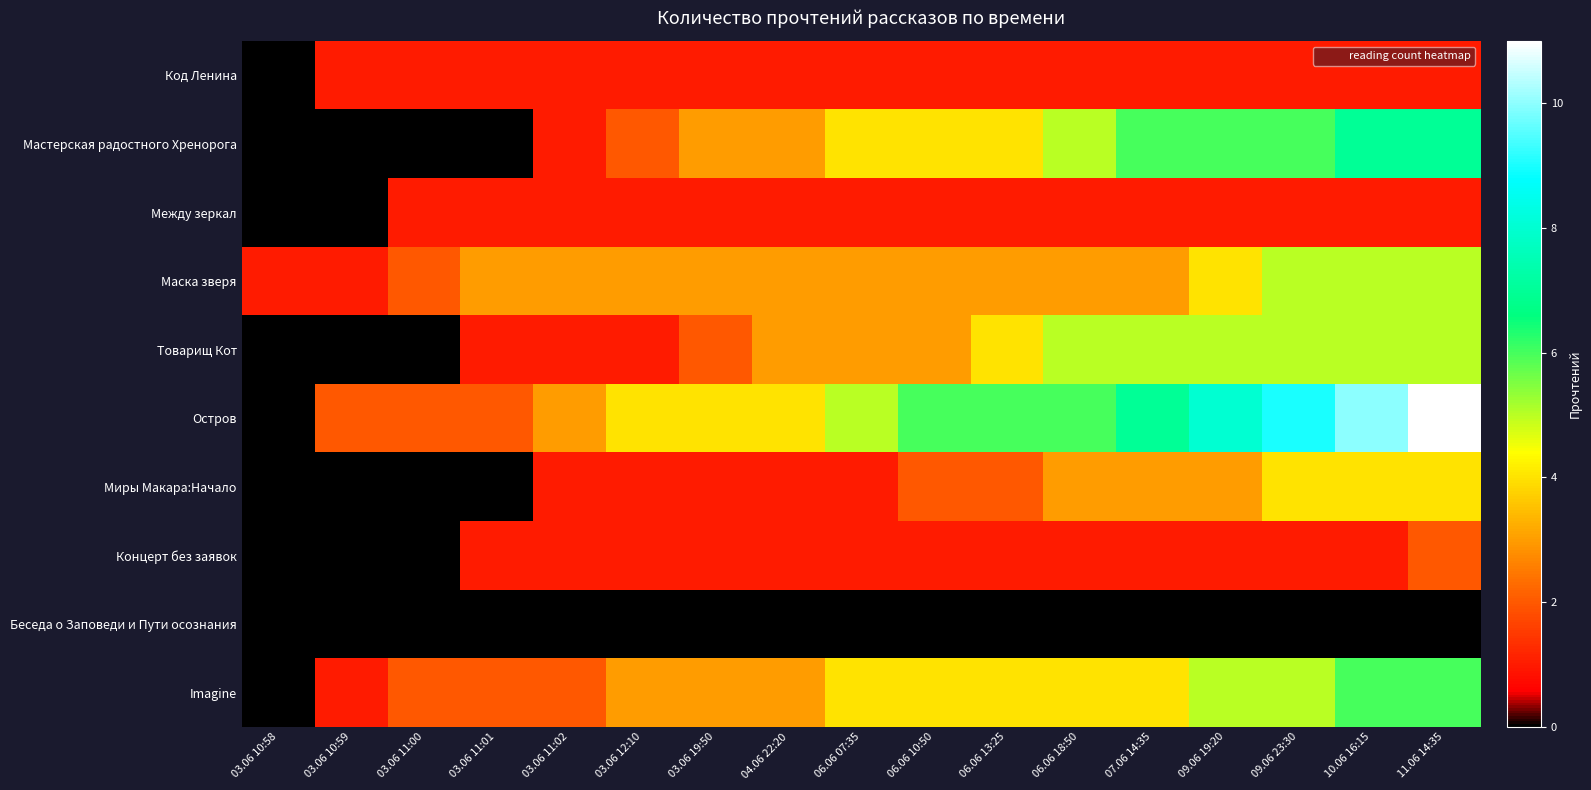

Reading right to left, list all the values displayed in this chart.

Код Ленина: 11.06 14:35=1	10.06 16:15=1	09.06 23:30=1	09.06 19:20=1	07.06 14:35=1	06.06 18:50=1	06.06 13:25=1	06.06 10:50=1	06.06 07:35=1	04.06 22:20=1	03.06 19:50=1	03.06 12:10=1	03.06 11:02=1	03.06 11:01=1	03.06 11:00=1	03.06 10:59=1	03.06 10:58=0
Мастерская радостного Хренорога: 11.06 14:35=7	10.06 16:15=7	09.06 23:30=6	09.06 19:20=6	07.06 14:35=6	06.06 18:50=5	06.06 13:25=4	06.06 10:50=4	06.06 07:35=4	04.06 22:20=3	03.06 19:50=3	03.06 12:10=2	03.06 11:02=1	03.06 11:01=0	03.06 11:00=0	03.06 10:59=0	03.06 10:58=0
Между зеркал: 11.06 14:35=1	10.06 16:15=1	09.06 23:30=1	09.06 19:20=1	07.06 14:35=1	06.06 18:50=1	06.06 13:25=1	06.06 10:50=1	06.06 07:35=1	04.06 22:20=1	03.06 19:50=1	03.06 12:10=1	03.06 11:02=1	03.06 11:01=1	03.06 11:00=1	03.06 10:59=0	03.06 10:58=0
Маска зверя: 11.06 14:35=5	10.06 16:15=5	09.06 23:30=5	09.06 19:20=4	07.06 14:35=3	06.06 18:50=3	06.06 13:25=3	06.06 10:50=3	06.06 07:35=3	04.06 22:20=3	03.06 19:50=3	03.06 12:10=3	03.06 11:02=3	03.06 11:01=3	03.06 11:00=2	03.06 10:59=1	03.06 10:58=1
Товарищ Кот: 11.06 14:35=5	10.06 16:15=5	09.06 23:30=5	09.06 19:20=5	07.06 14:35=5	06.06 18:50=5	06.06 13:25=4	06.06 10:50=3	06.06 07:35=3	04.06 22:20=3	03.06 19:50=2	03.06 12:10=1	03.06 11:02=1	03.06 11:01=1	03.06 11:00=0	03.06 10:59=0	03.06 10:58=0
Остров: 11.06 14:35=11	10.06 16:15=10	09.06 23:30=9	09.06 19:20=8	07.06 14:35=7	06.06 18:50=6	06.06 13:25=6	06.06 10:50=6	06.06 07:35=5	04.06 22:20=4	03.06 19:50=4	03.06 12:10=4	03.06 11:02=3	03.06 11:01=2	03.06 11:00=2	03.06 10:59=2	03.06 10:58=0
Миры Макара:Начало: 11.06 14:35=4	10.06 16:15=4	09.06 23:30=4	09.06 19:20=3	07.06 14:35=3	06.06 18:50=3	06.06 13:25=2	06.06 10:50=2	06.06 07:35=1	04.06 22:20=1	03.06 19:50=1	03.06 12:10=1	03.06 11:02=1	03.06 11:01=0	03.06 11:00=0	03.06 10:59=0	03.06 10:58=0
Концерт без заявок: 11.06 14:35=2	10.06 16:15=1	09.06 23:30=1	09.06 19:20=1	07.06 14:35=1	06.06 18:50=1	06.06 13:25=1	06.06 10:50=1	06.06 07:35=1	04.06 22:20=1	03.06 19:50=1	03.06 12:10=1	03.06 11:02=1	03.06 11:01=1	03.06 11:00=0	03.06 10:59=0	03.06 10:58=0
Беседа о Заповеди и Пути осознания: 11.06 14:35=0	10.06 16:15=0	09.06 23:30=0	09.06 19:20=0	07.06 14:35=0	06.06 18:50=0	06.06 13:25=0	06.06 10:50=0	06.06 07:35=0	04.06 22:20=0	03.06 19:50=0	03.06 12:10=0	03.06 11:02=0	03.06 11:01=0	03.06 11:00=0	03.06 10:59=0	03.06 10:58=0
Imagine: 11.06 14:35=6	10.06 16:15=6	09.06 23:30=5	09.06 19:20=5	07.06 14:35=4	06.06 18:50=4	06.06 13:25=4	06.06 10:50=4	06.06 07:35=4	04.06 22:20=3	03.06 19:50=3	03.06 12:10=3	03.06 11:02=2	03.06 11:01=2	03.06 11:00=2	03.06 10:59=1	03.06 10:58=0